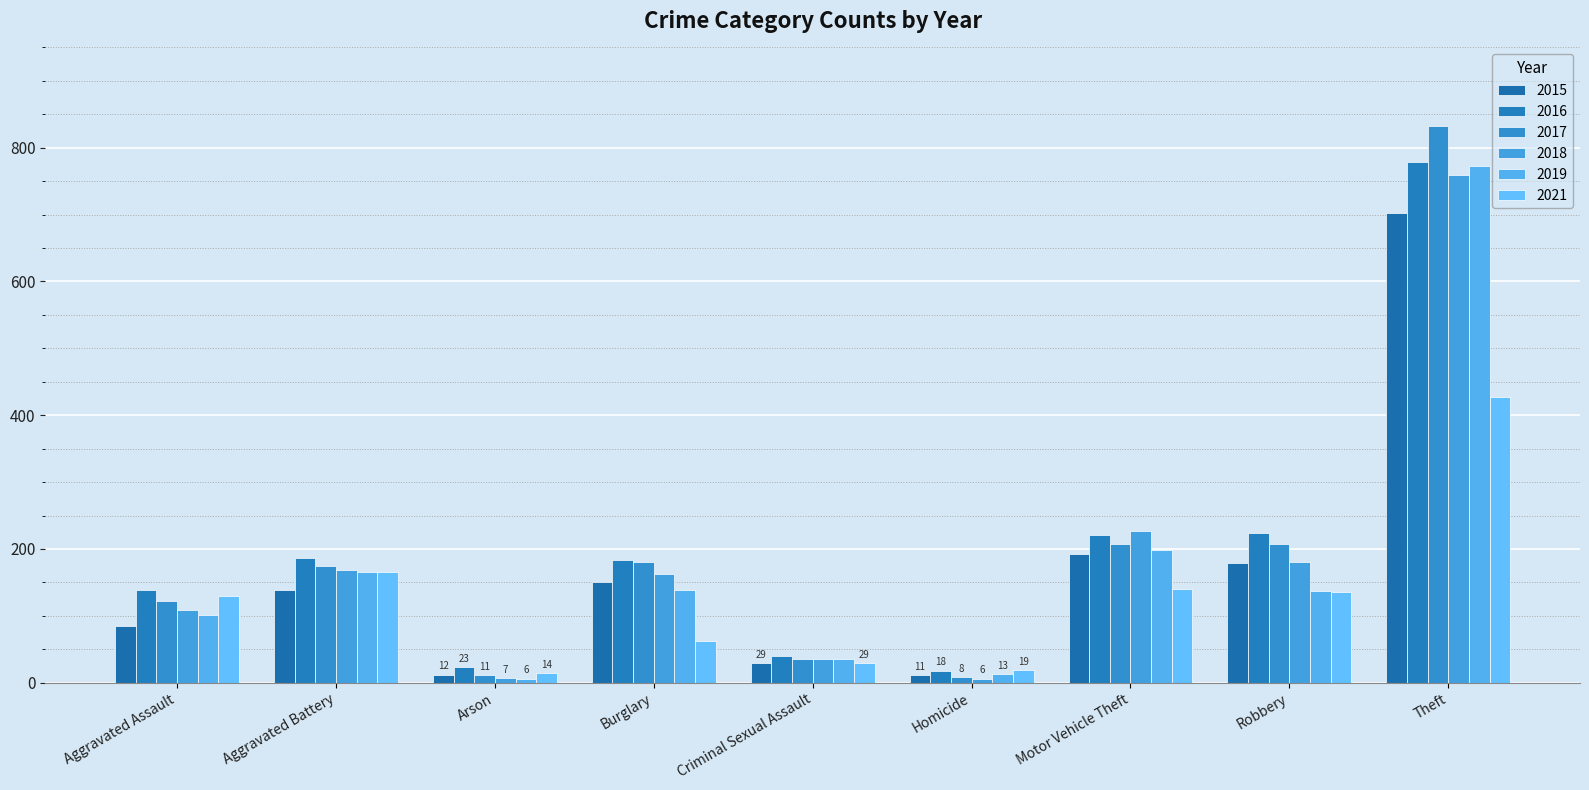

What is the difference between the highest and lowest values at Theft?

405